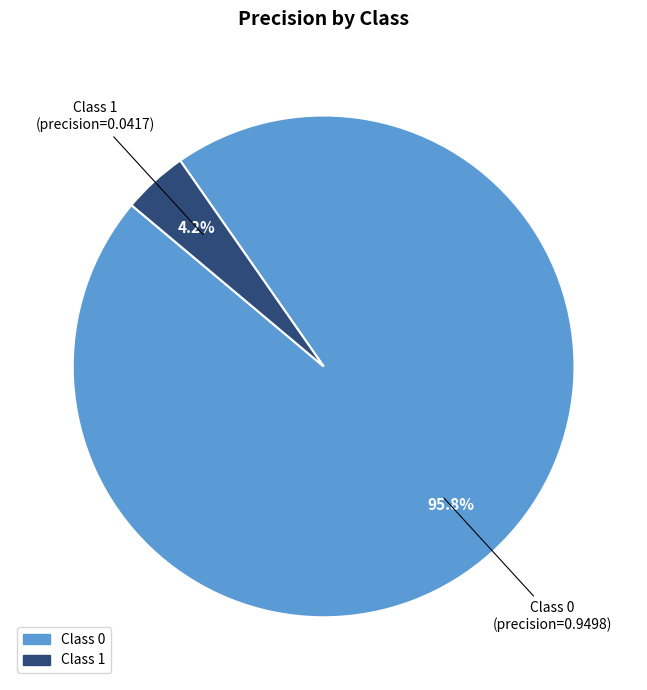

What is the total percentage of Class 0 and Class 1?

100.0%